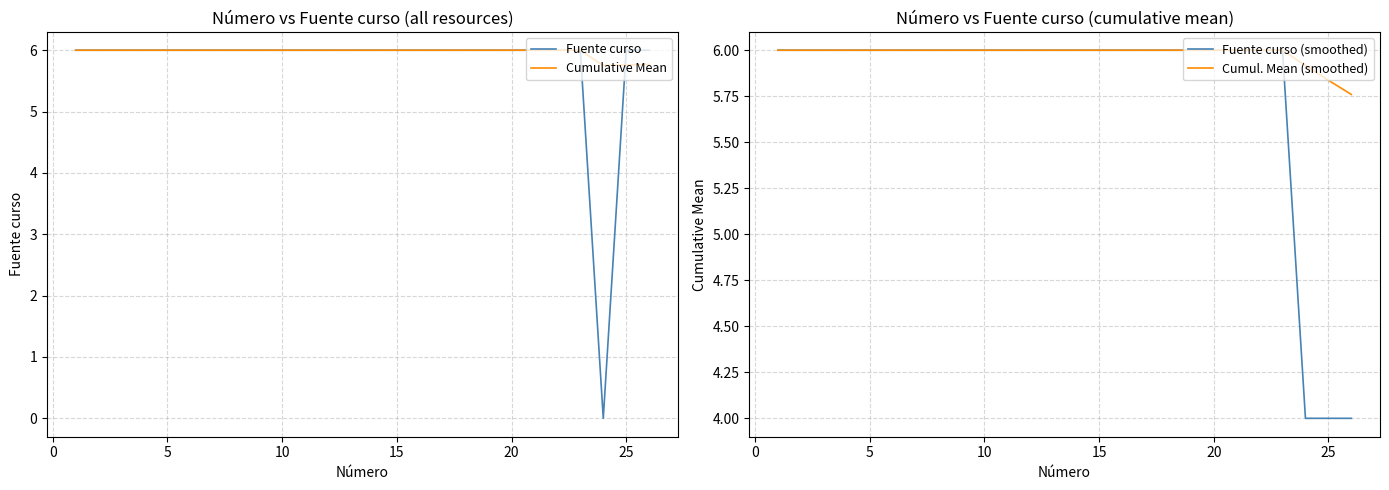

Which series ends up on top after the final intersection of Fuente curso (smoothed) and Fuente curso?

Fuente curso